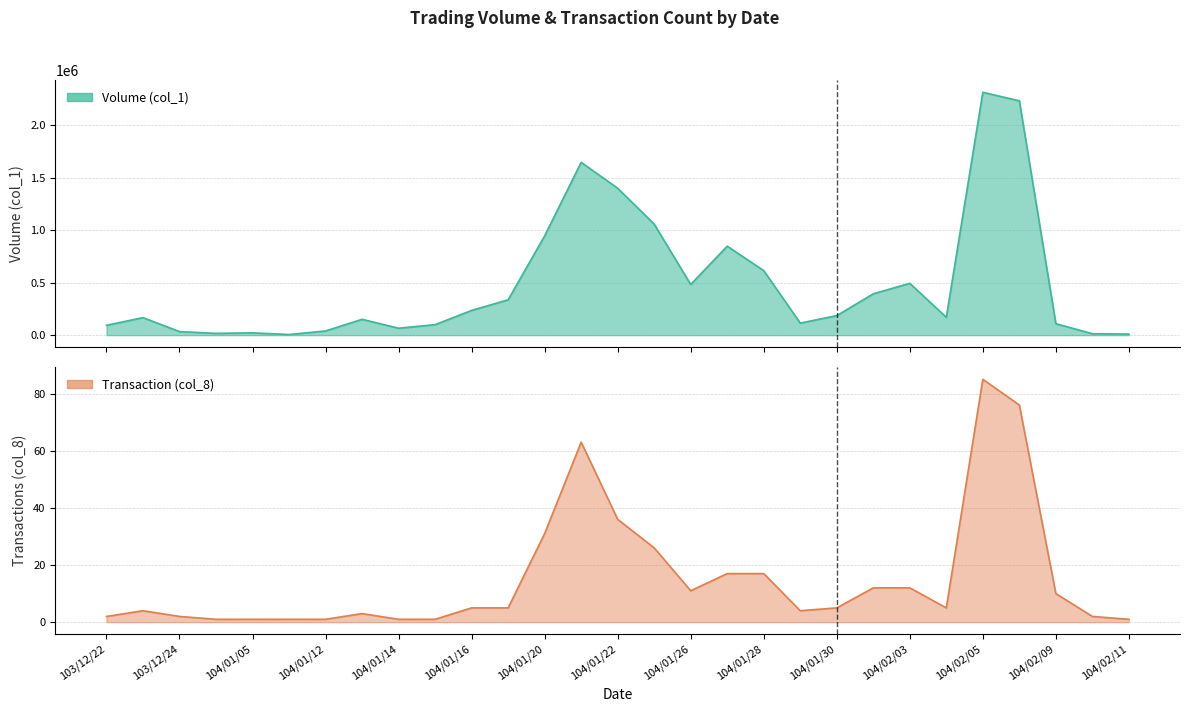

Reading left to right, list all the values displayed in this chart.

Volume (col_1): 94000	167000	34000	17000	22000	6000	40000	151000	66000	100000	236000	337000	946000	1647000	1400000	1058000	483000	848000	615000	115000	186000	394000	494000	170000	2314000	2233000	109000	14000	10000
Transaction (col_8): 2	4	2	1	1	1	1	3	1	1	5	5	31	63	36	26	11	17	17	4	5	12	12	5	85	76	10	2	1